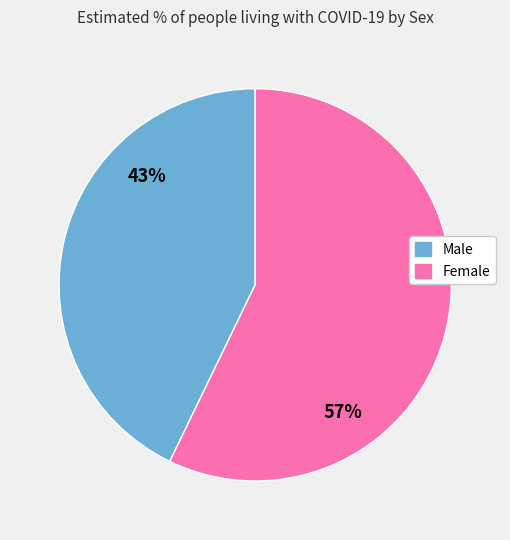

True or false: Female accounts for 63% of the total.

False